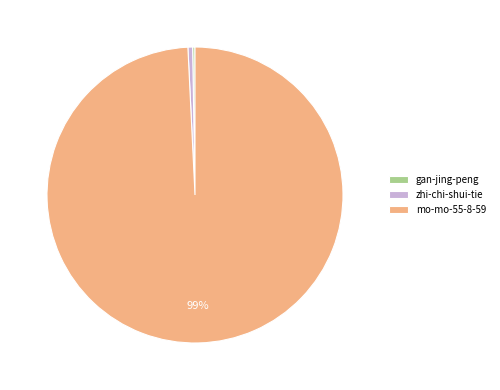

Is it true that zhi-chi-shui-tie is 11% of the pie?

False